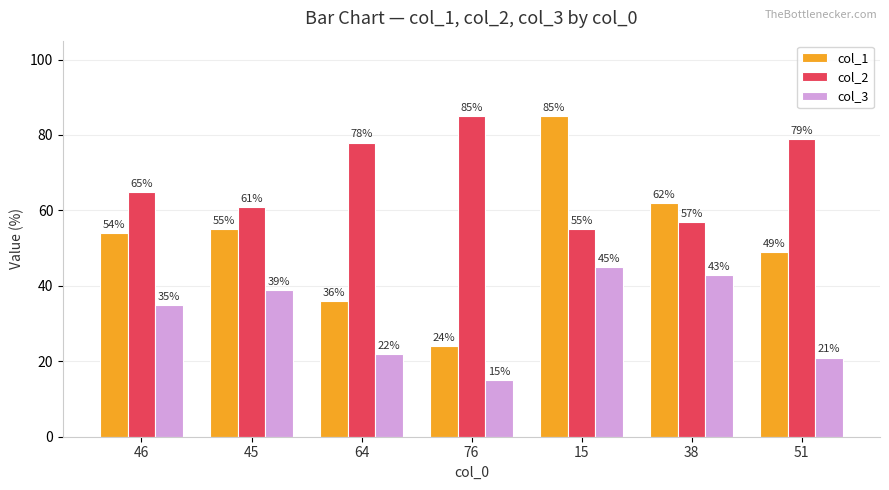

What is the average value of the col_3 series?

31